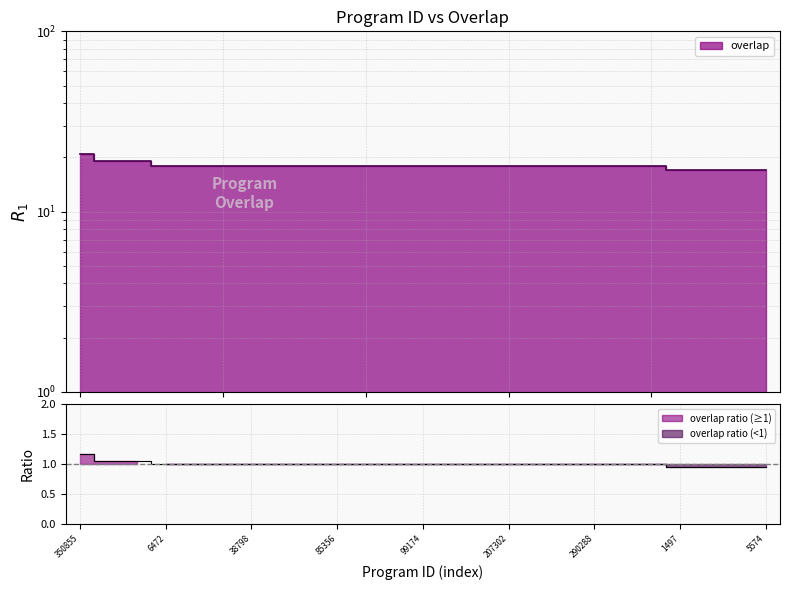

Between 290288 and 296069, which is larger?

290288